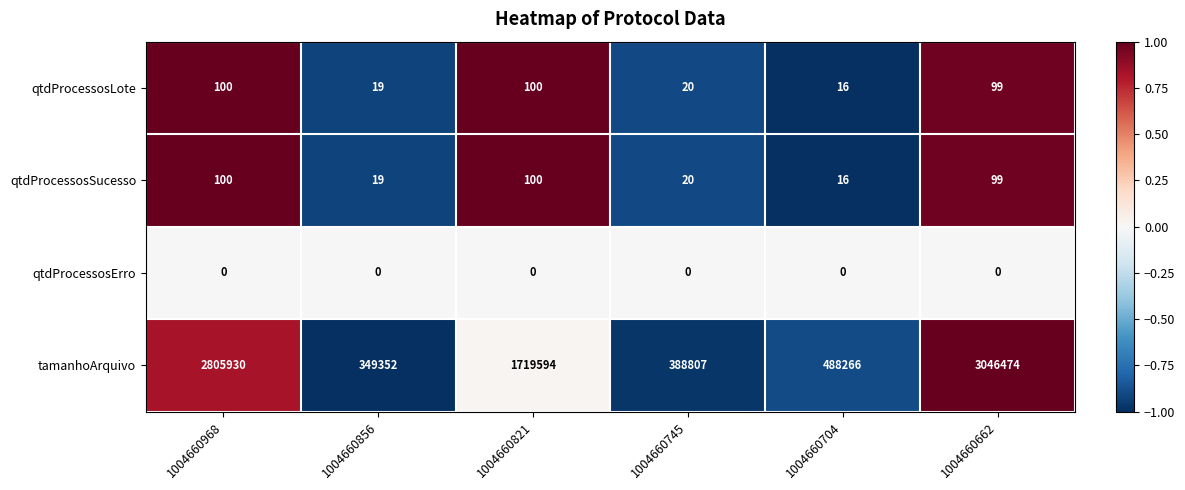

Between 1004660745 and 1004660662, which series saw the biggest shift?

tamanhoArquivo